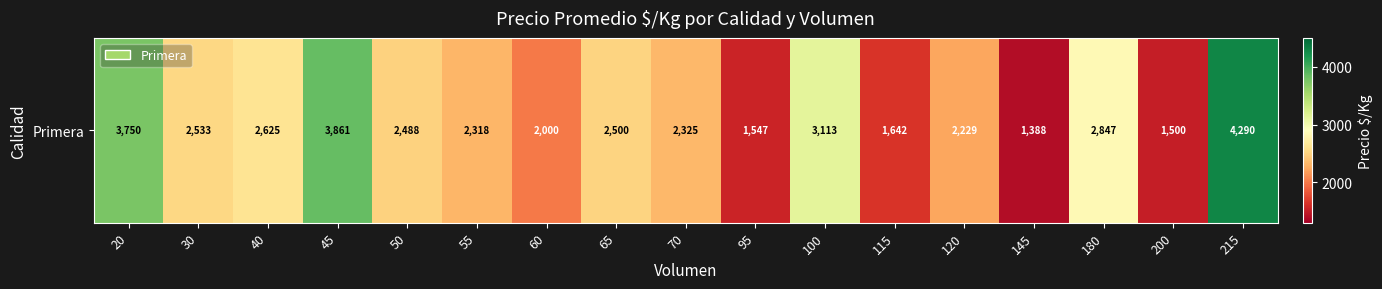

List the labels in order of value, smallest first.

145, 200, 95, 115, 60, 120, 55, 70, 50, 65, 30, 40, 180, 100, 20, 45, 215